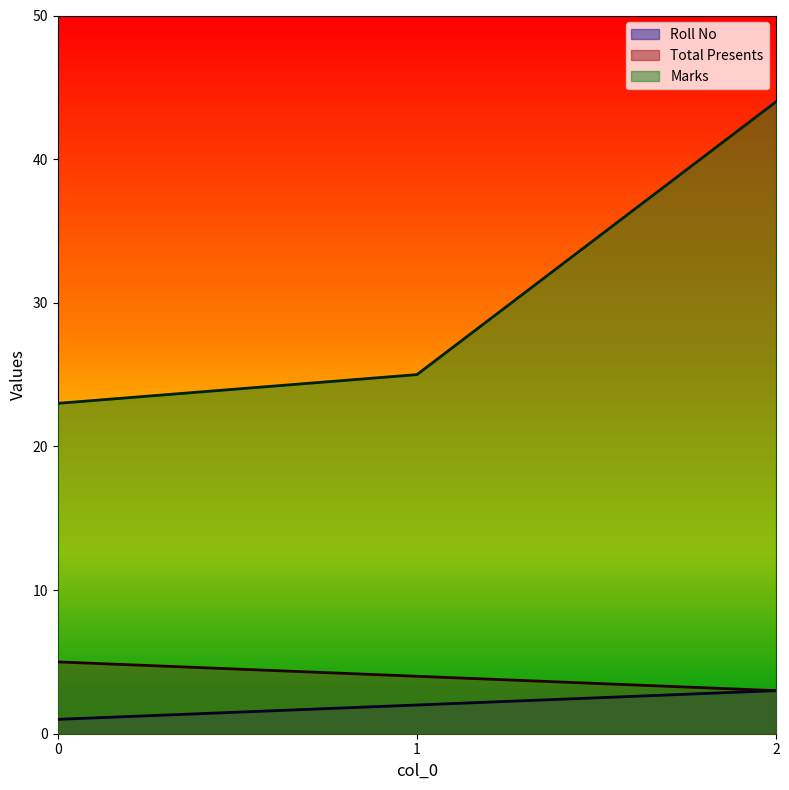

What is the sum of all Roll No values?

6